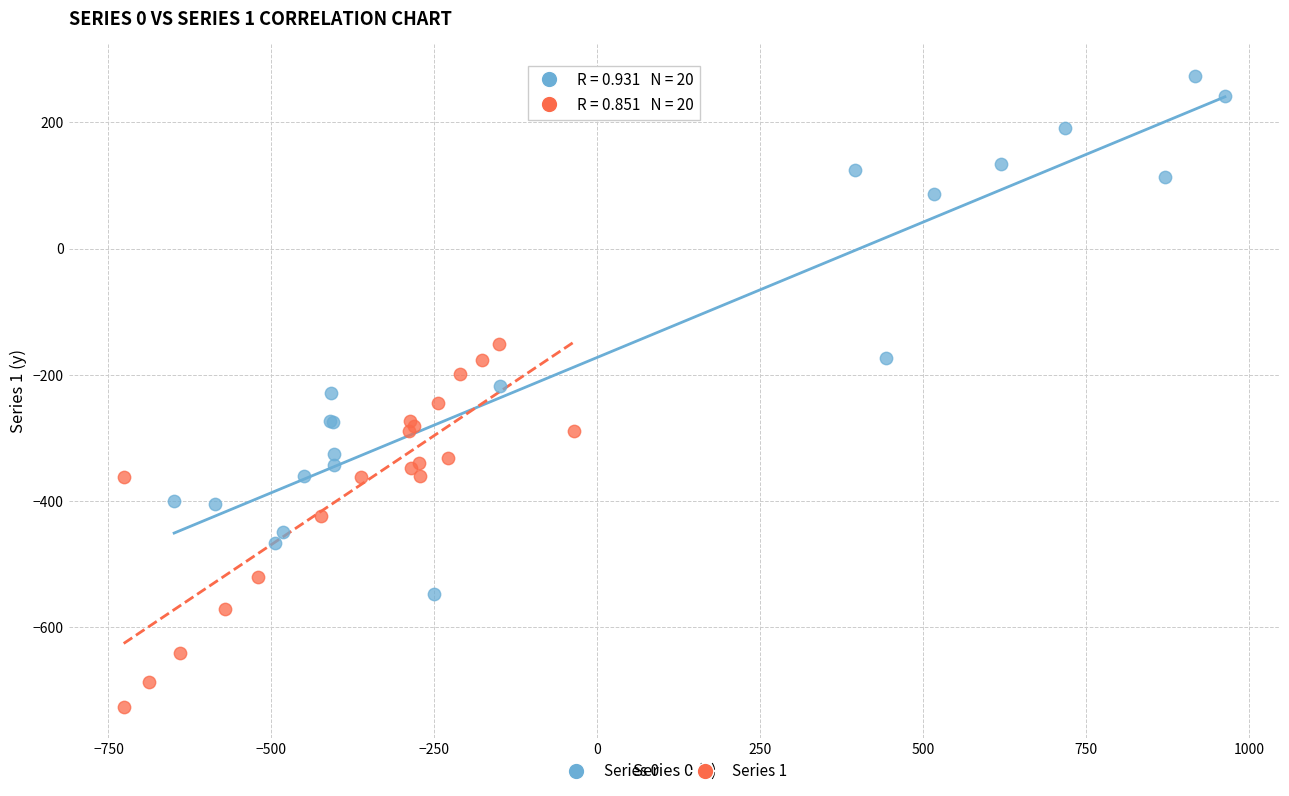

Which series reaches the minimum Y coordinate?

Series 1